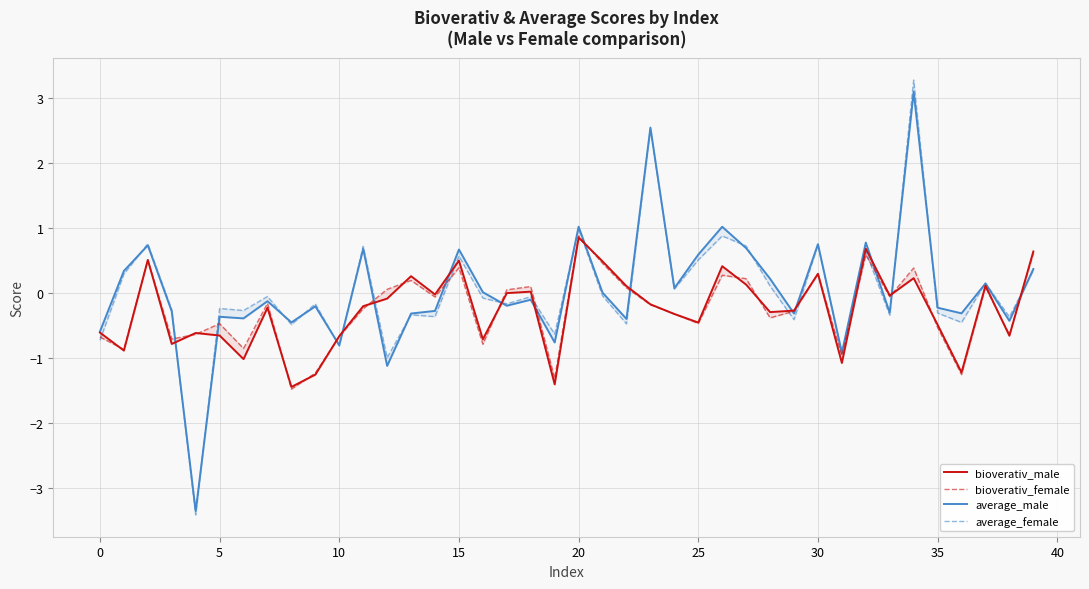

What is the label of the 22nd point from the right?

18